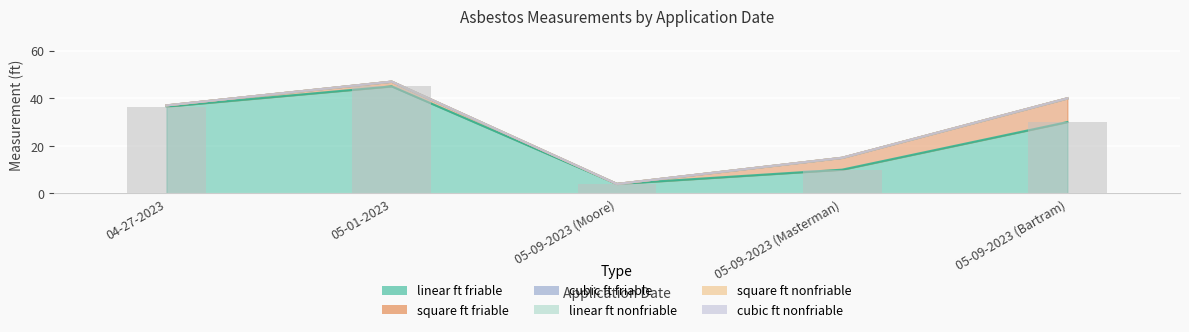

Is the value of cubic_ft_friable at 05-09-2023 (Moore) greater than the value of square_ft_friable at 05-09-2023 (Bartram)?

No